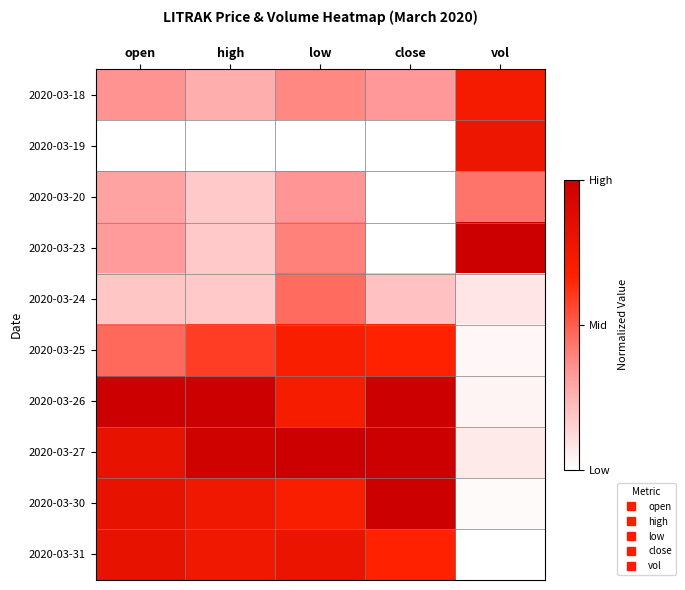

At which category is the sum across all series the highest?

low